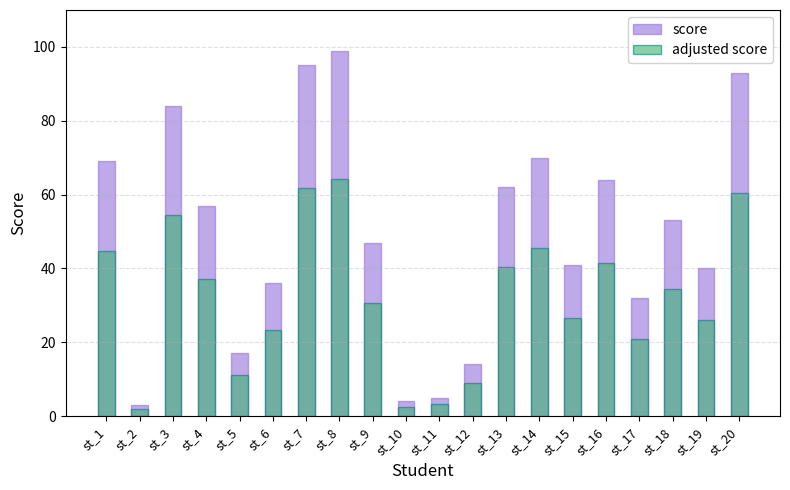

Rank the series at st_11 from lowest to highest value.

adjusted score, score